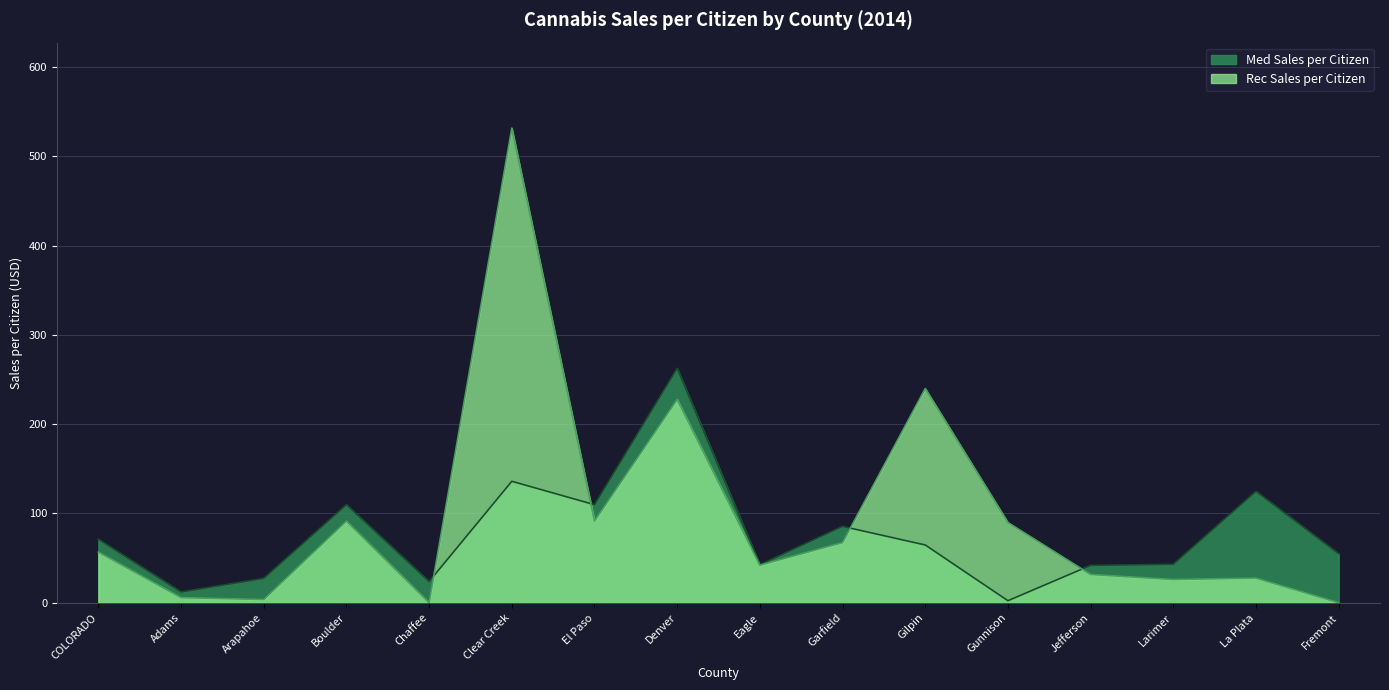

At which category is the sum across all series the highest?

Clear Creek